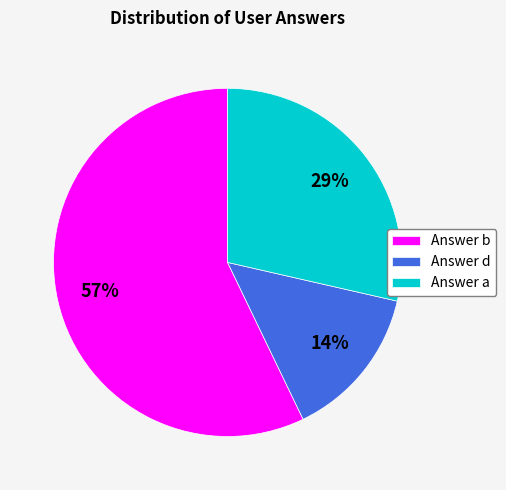

Between Answer b and Answer d, which is larger?

Answer b